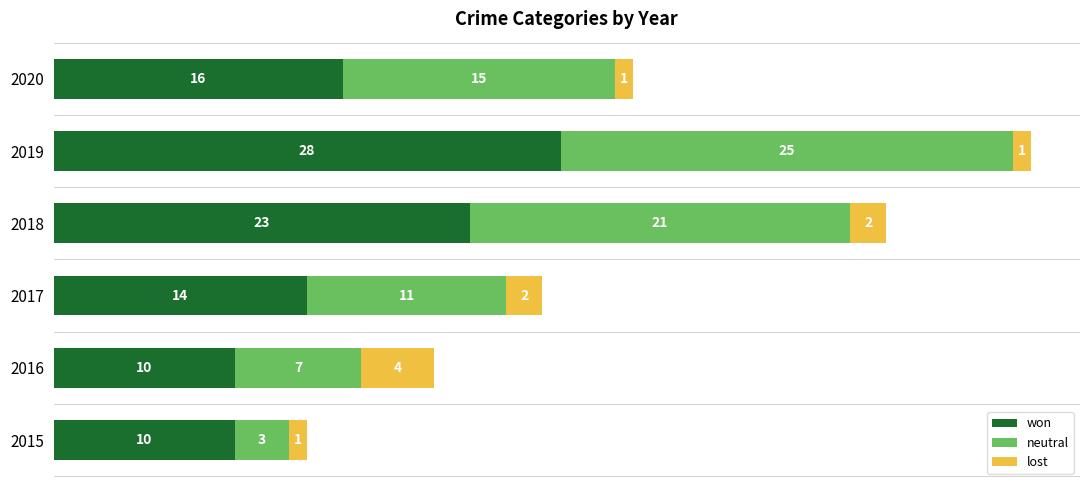

What are all the series names shown in the legend?

won, neutral, lost